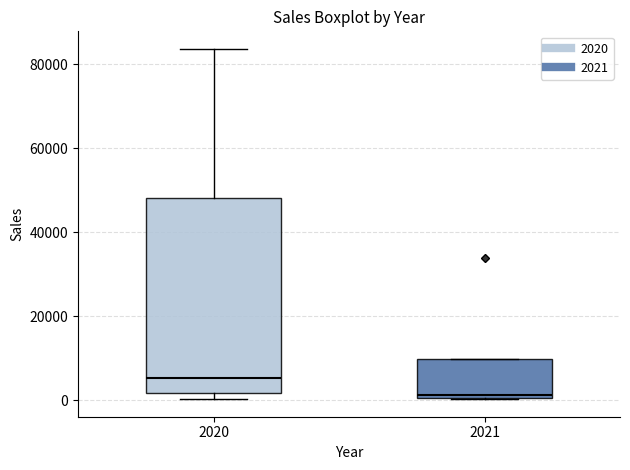

Where is the upper edge of the box at x = 2021 on the y-axis? The values are not printed on the chart, so give them approximately, as read against the axis.

10000